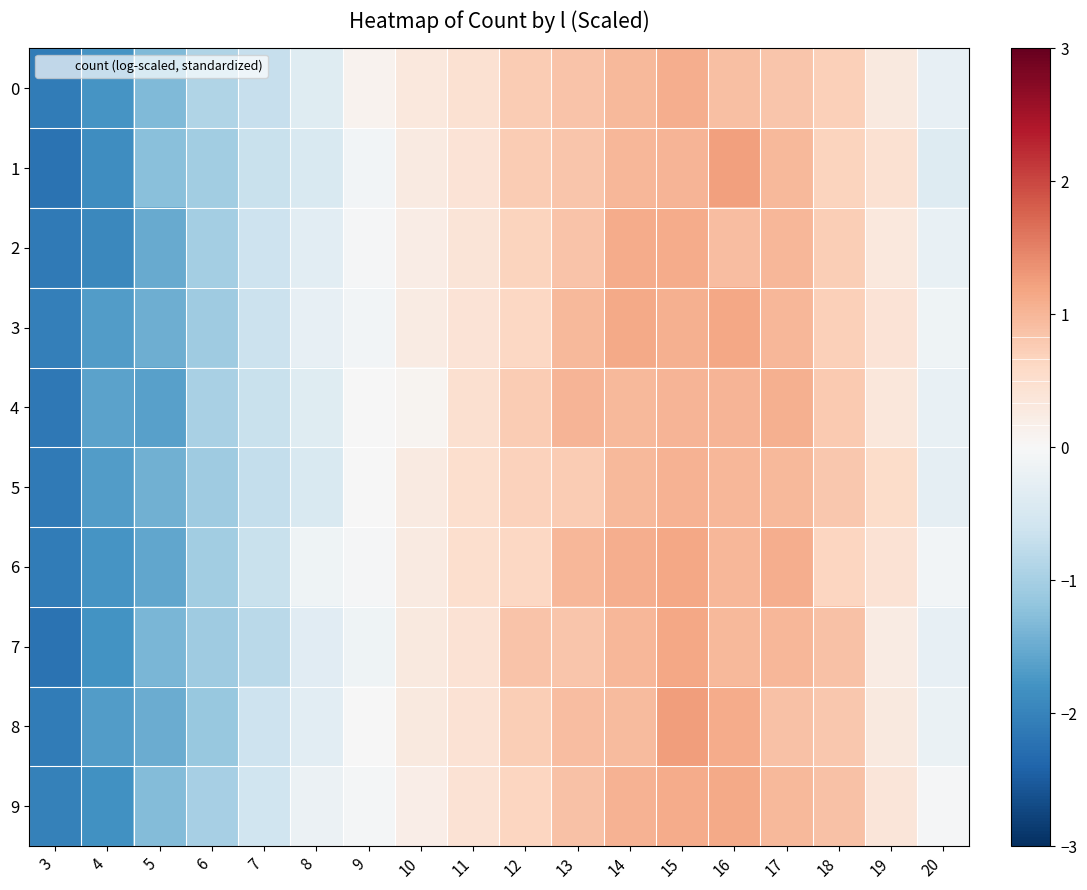

Which series changed the most between 7 and 16?

1